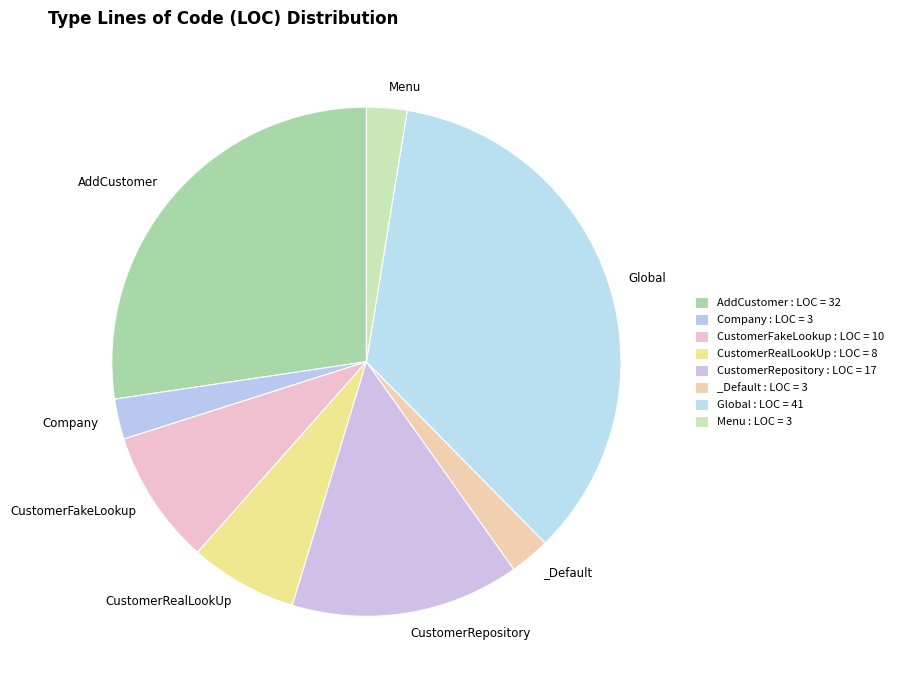

How many slices are in this pie chart?

8